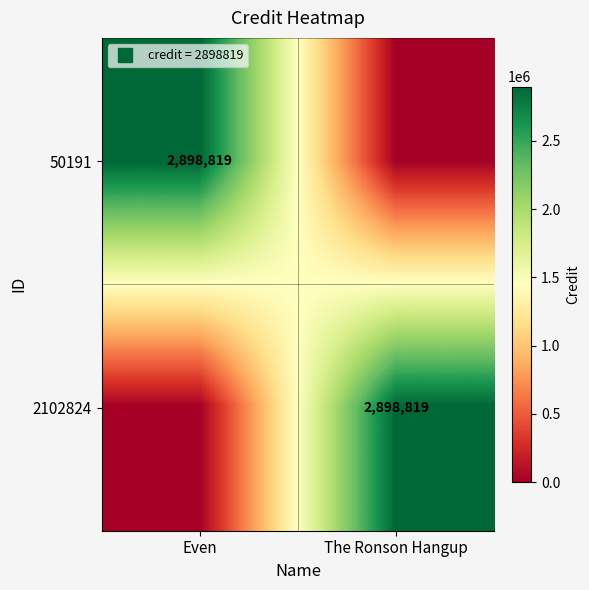

At Even, list the series in order from largest to smallest.

50191, 2102824